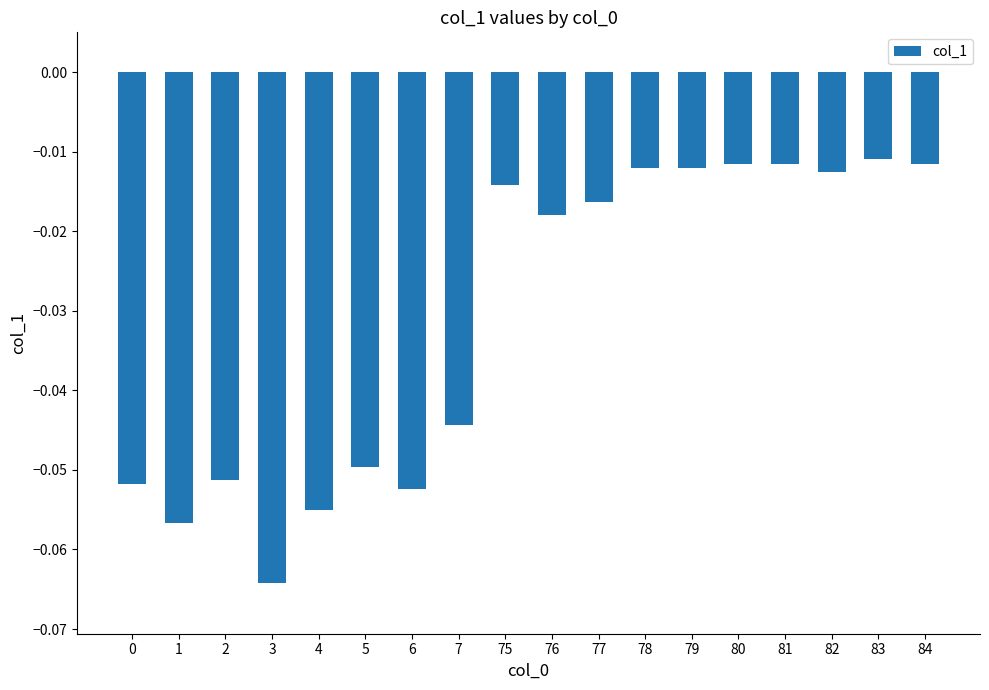

At which category does the chart reach its minimum across all series?

3